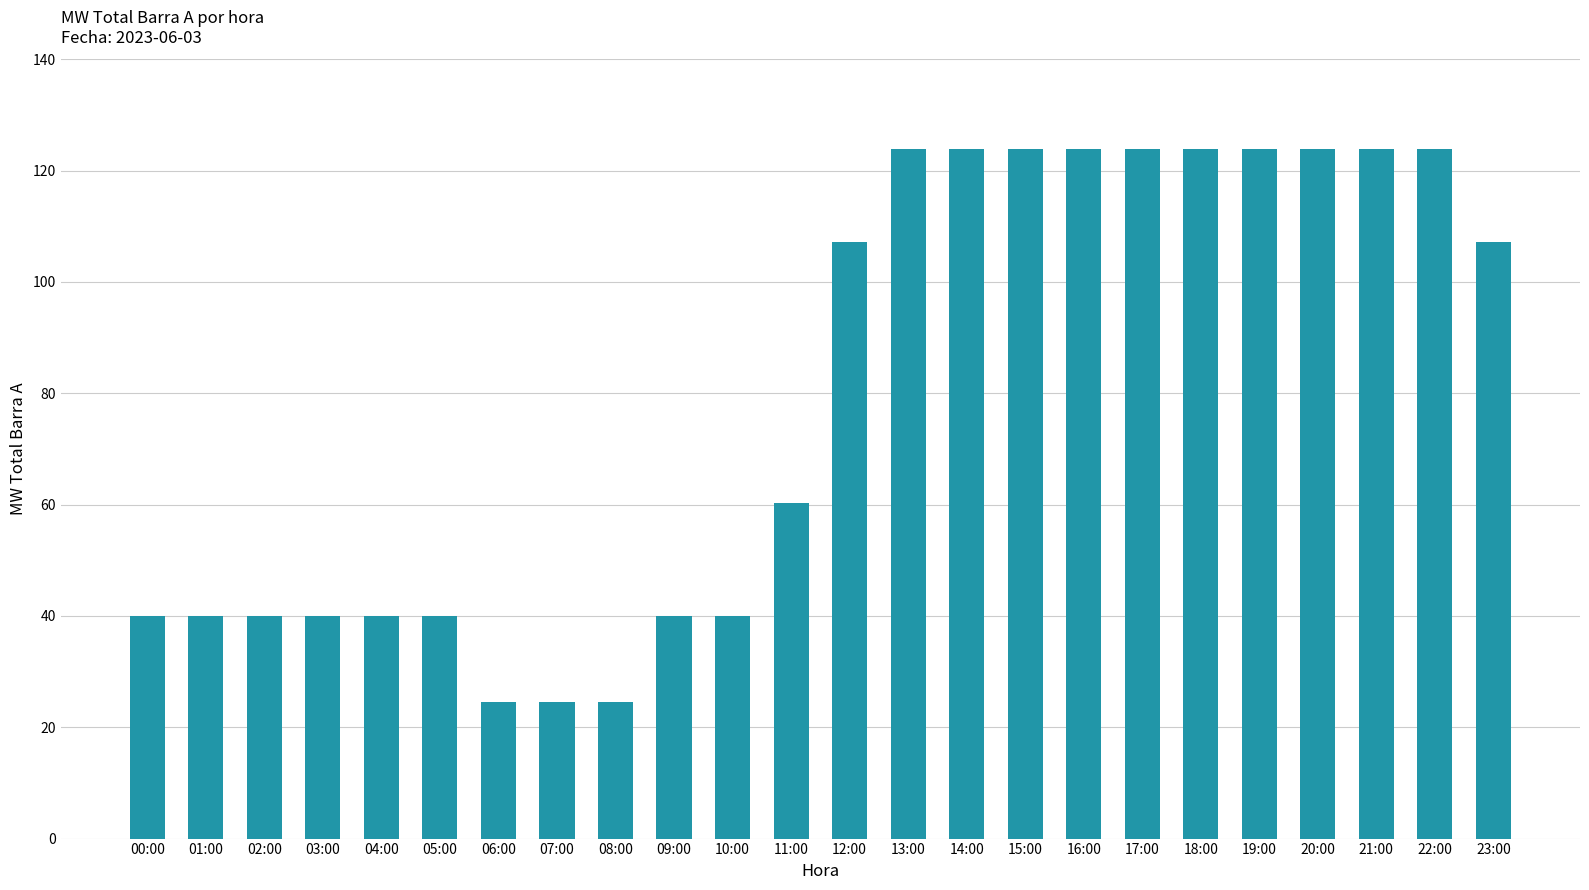

How many series are shown in this chart?

1